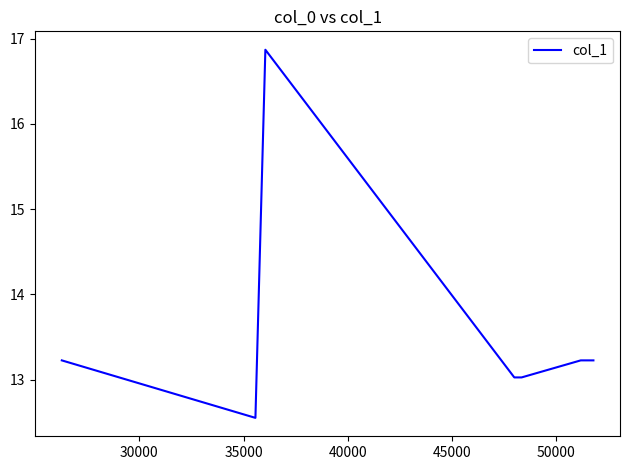

What is the greatest value displayed?

16.9